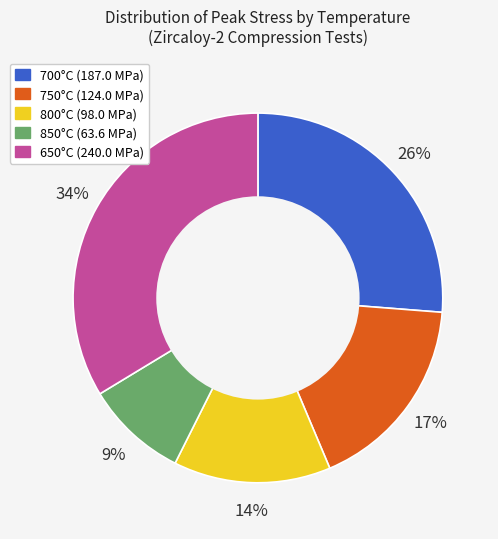

To the nearest percent, what portion does 850°C represent?

9%